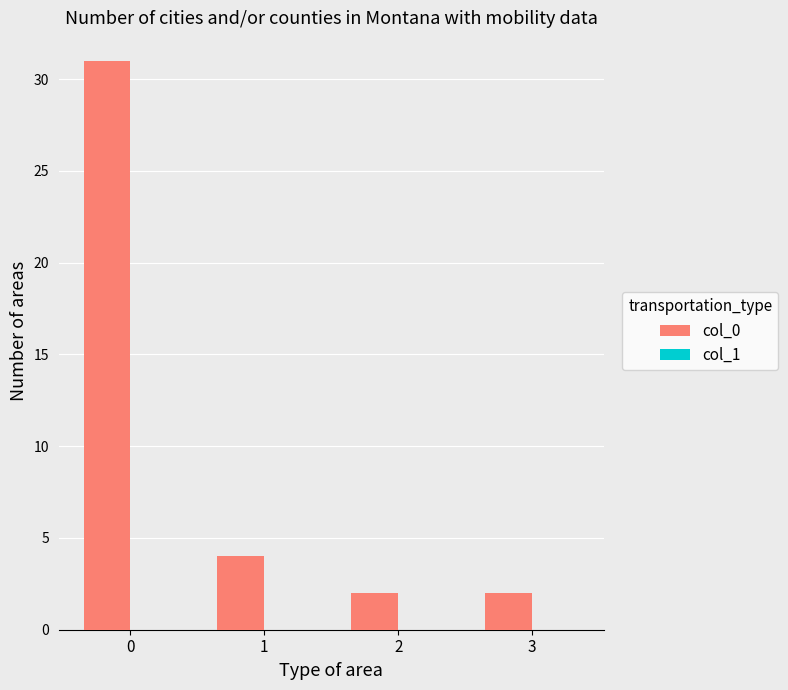

What is the average value?

10